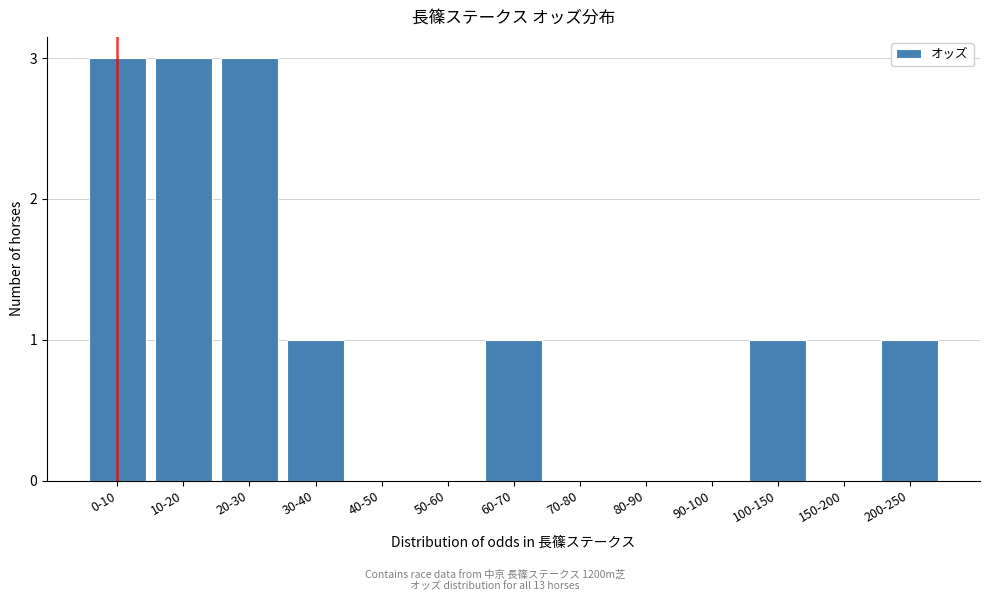

Reading left to right, extract all data points from this chart.

0-10=3	10-20=3	20-30=3	30-40=1	40-50=0	50-60=0	60-70=1	70-80=0	80-90=0	90-100=0	100-150=1	150-200=0	200-250=1